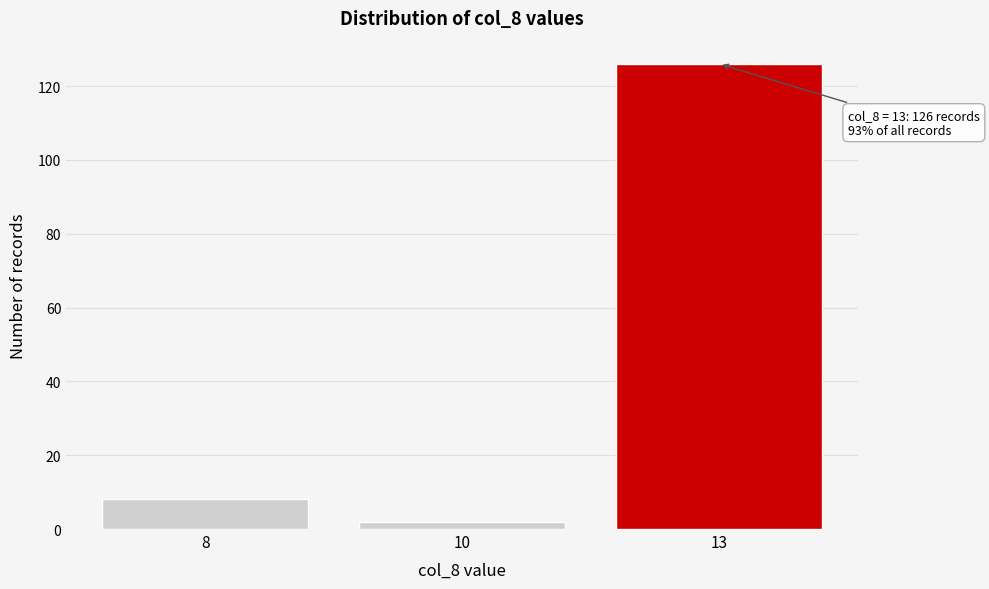

Reading left to right, what are all the values shown in this chart?

8	2	126